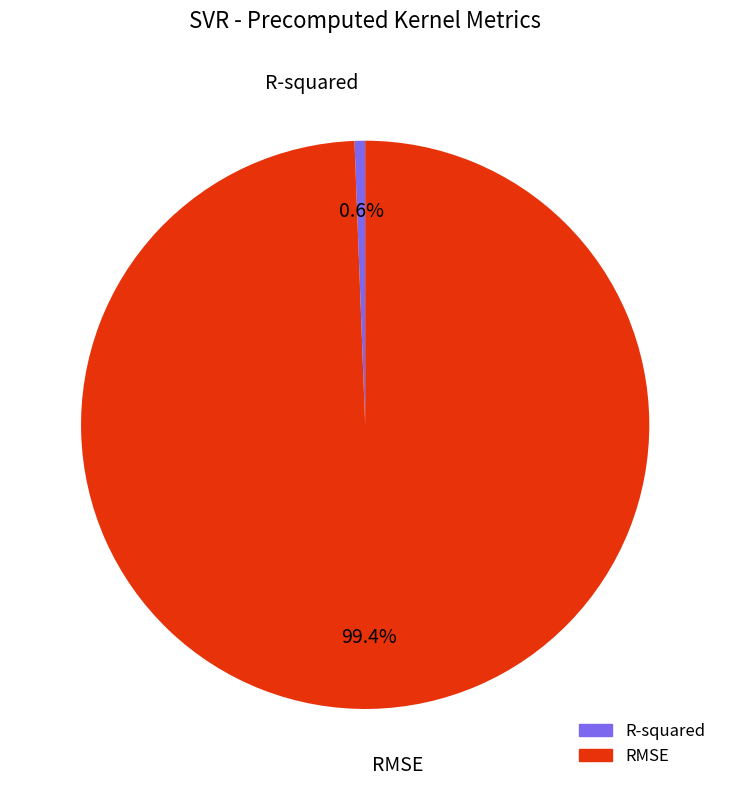

Is it true that R-squared is 7% of the pie?

False